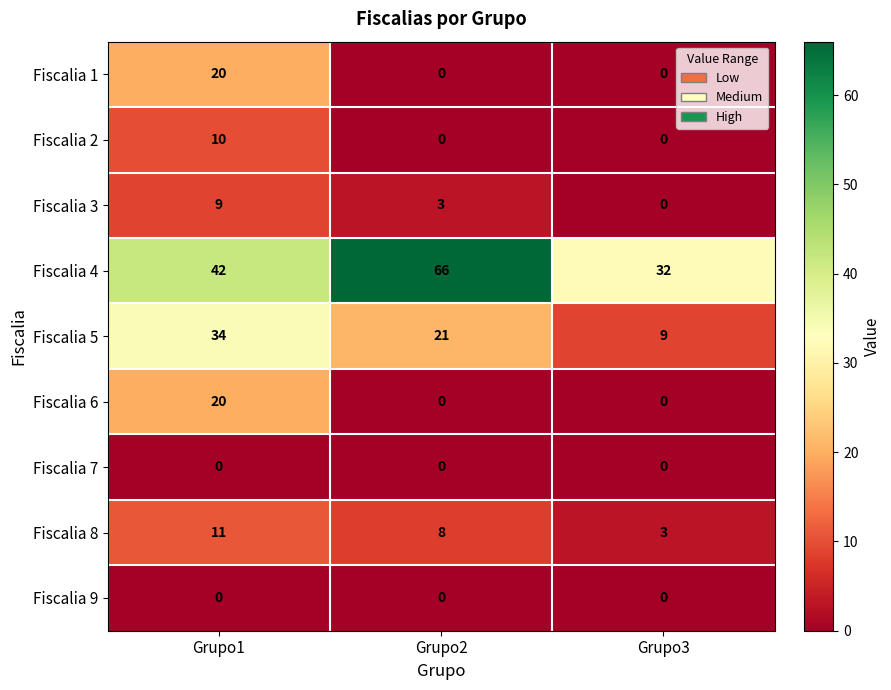

What is the sum of all Fiscalia 5 values?

64